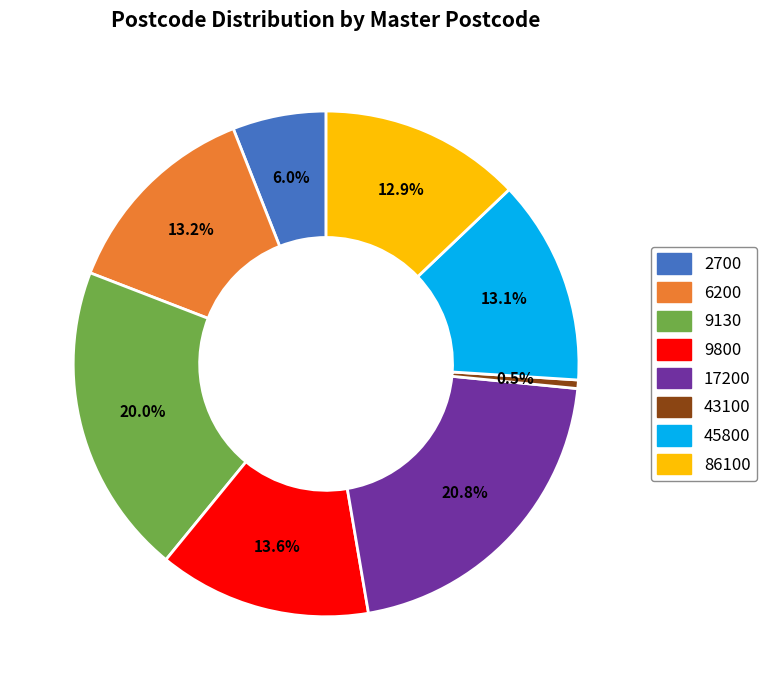

Between 43100 and 2700, which is larger?

2700